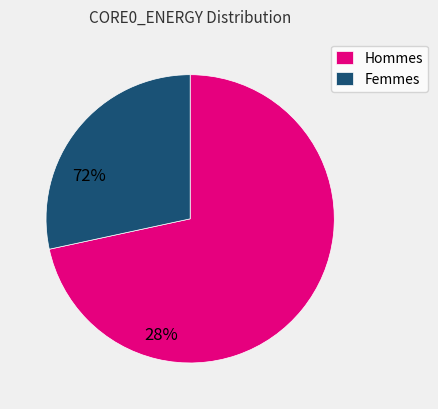

The Femmes slice represents 39% of the pie. True or false?

False